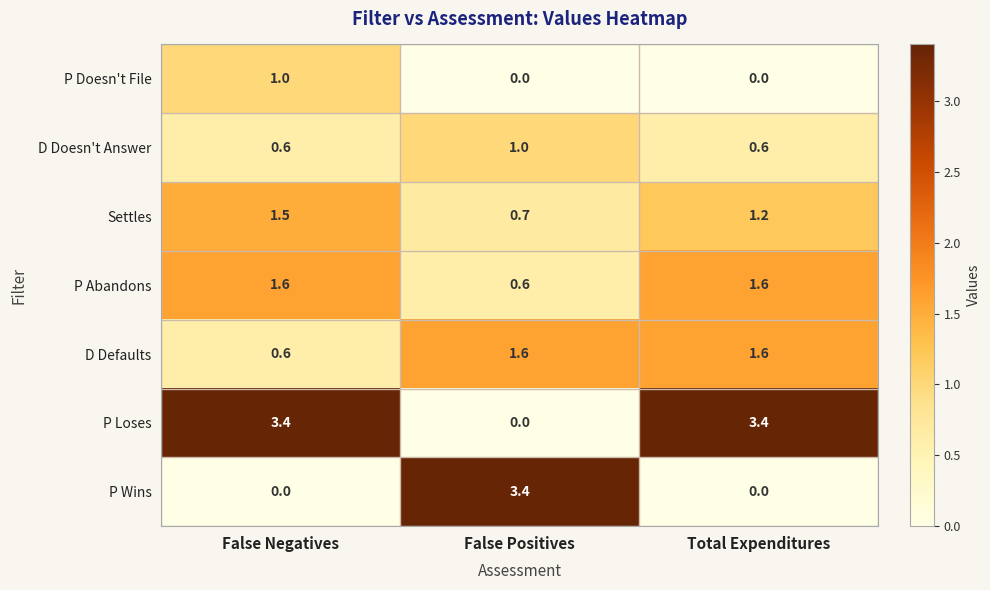

Count the number of data series in this chart.

7